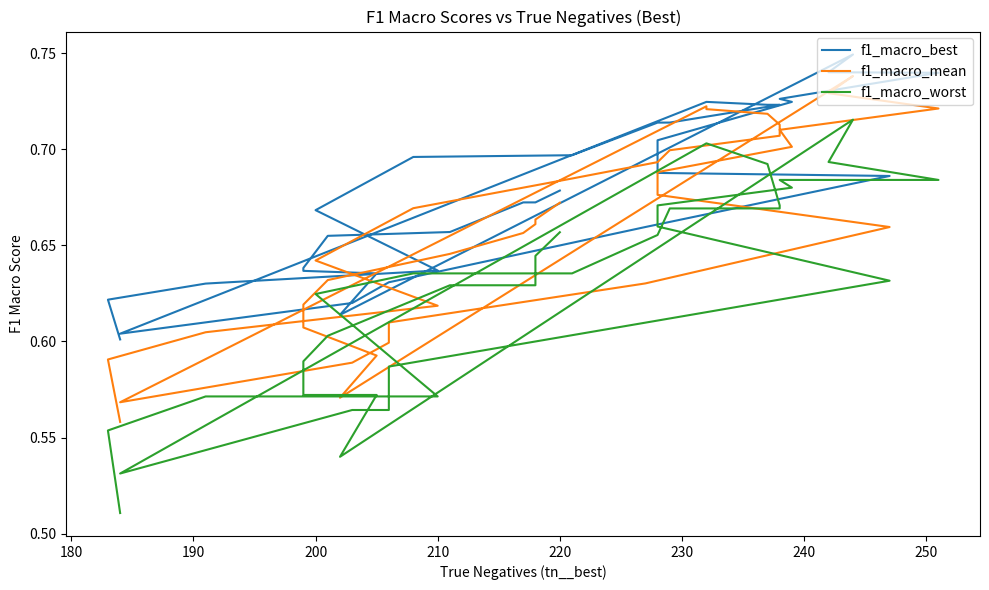

At 190, list the series in order from largest to smallest.

f1_macro_best, f1_macro_mean, f1_macro_worst